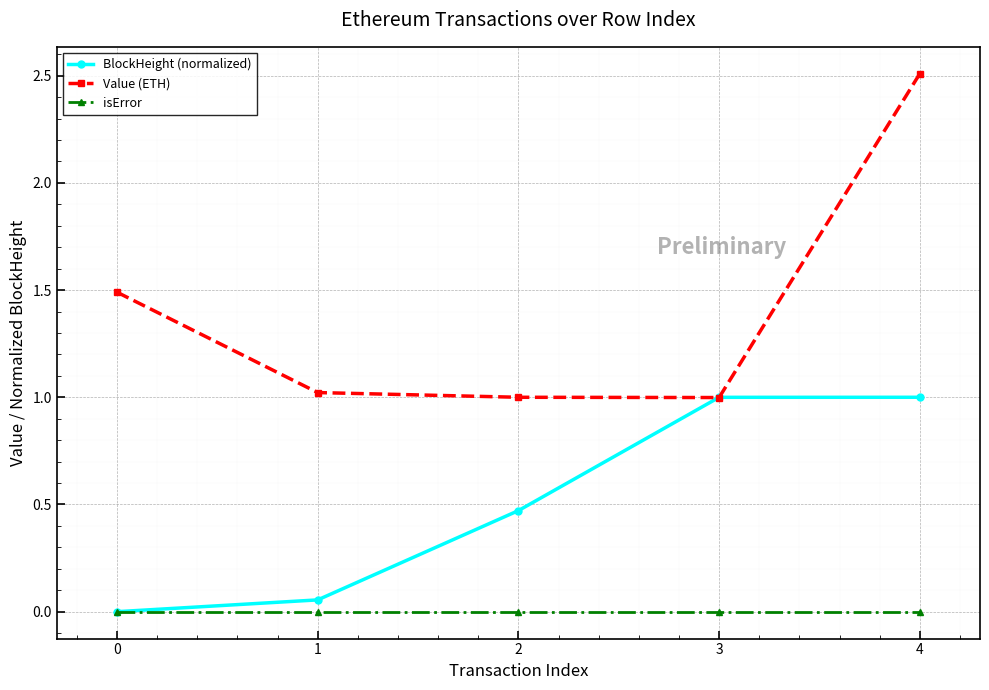

What is the maximum value shown in the chart?

2.5